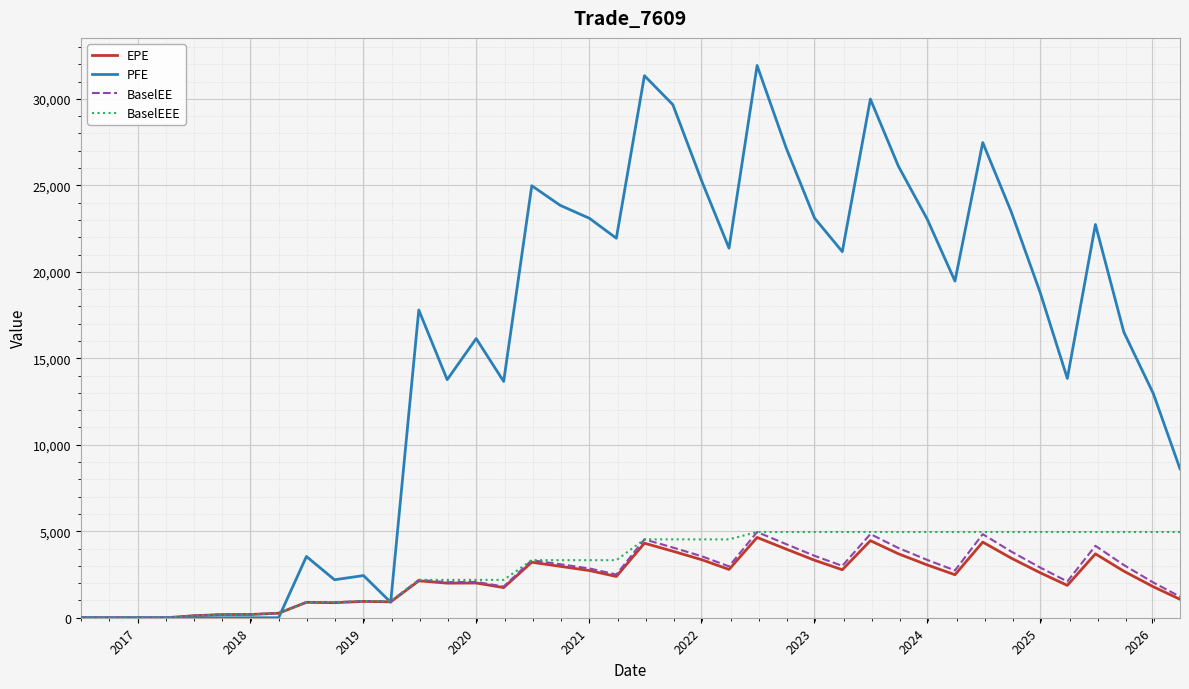

What is the maximum value for EPE?

4642.2